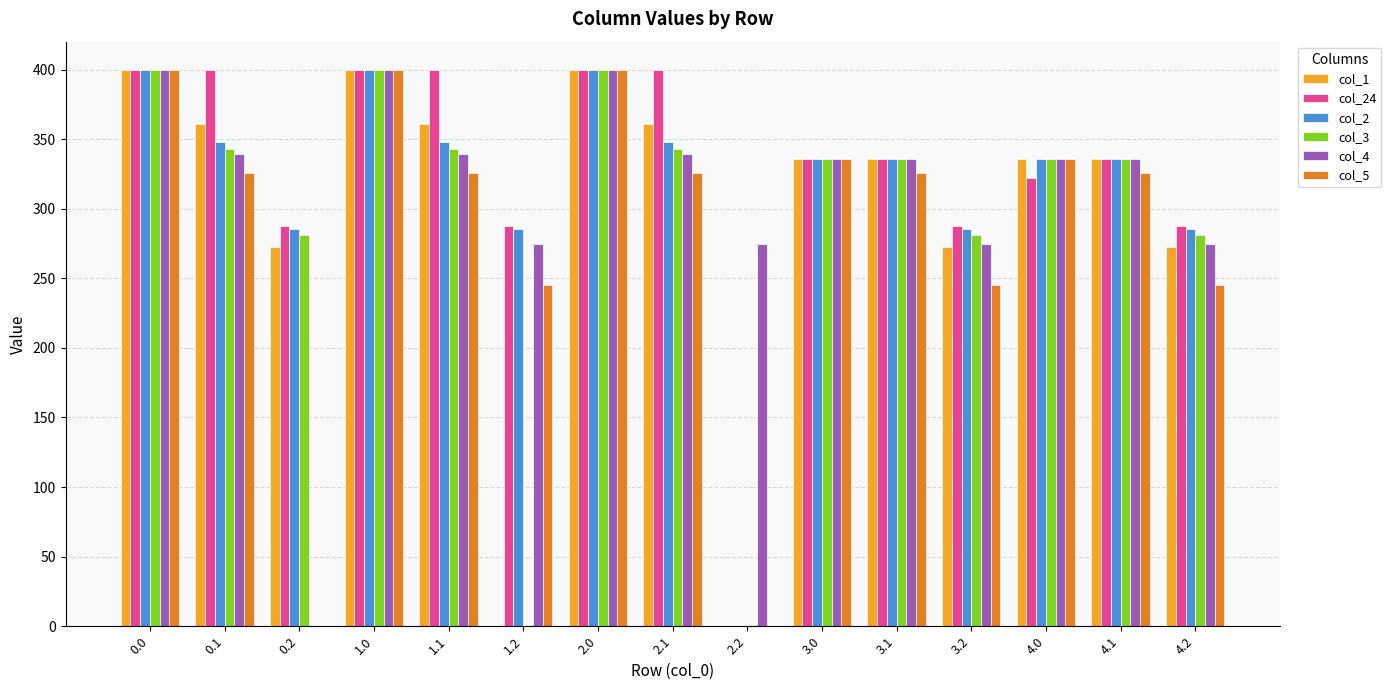

What is the average value of the col_5 series?

282.4